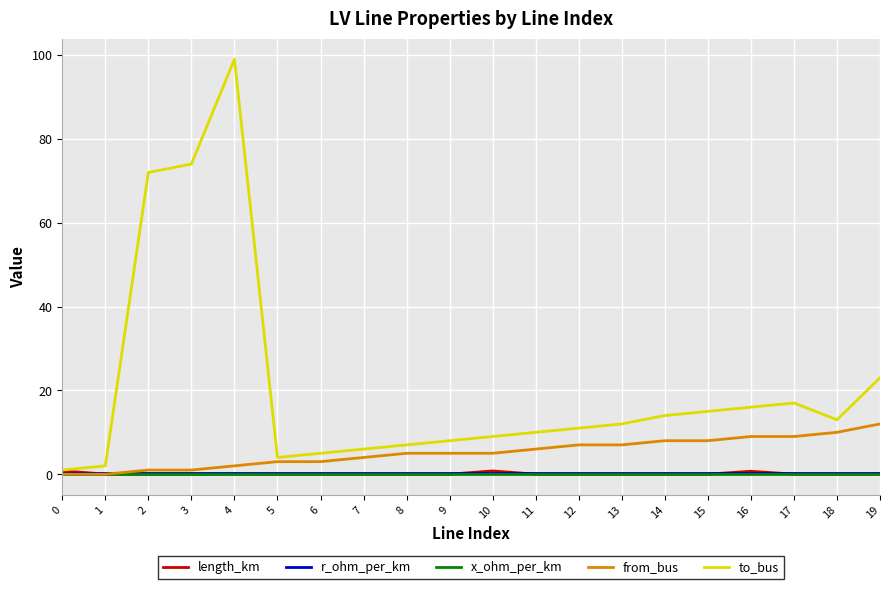

Which series has the largest total across all categories?

to_bus